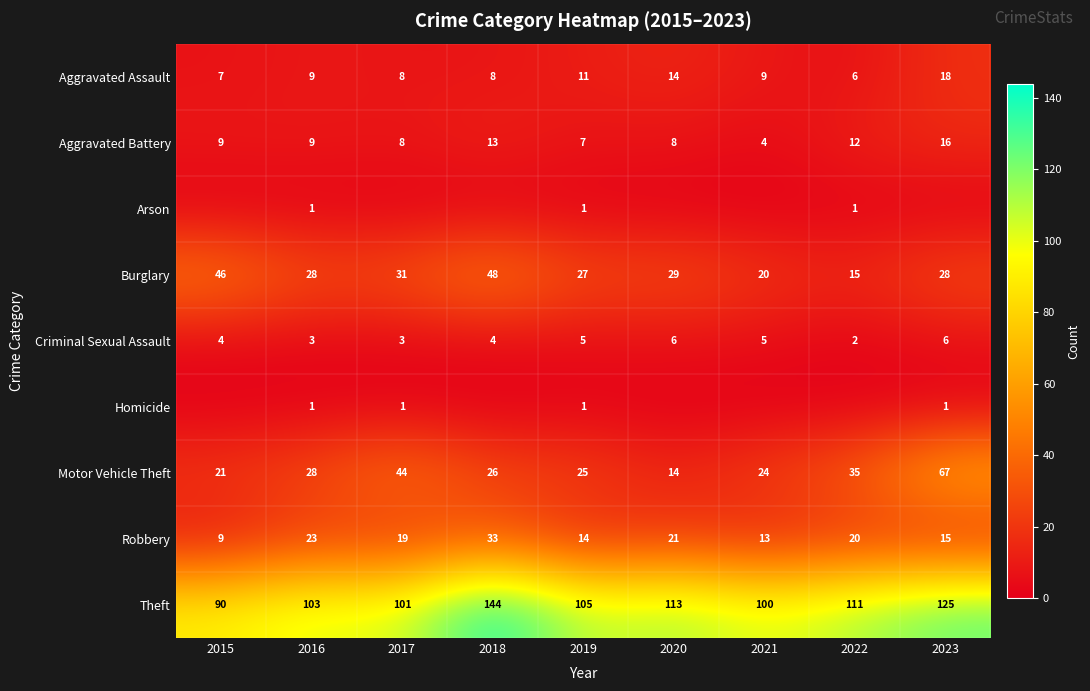

The value of Theft at 2021 is 163. True or false?

False